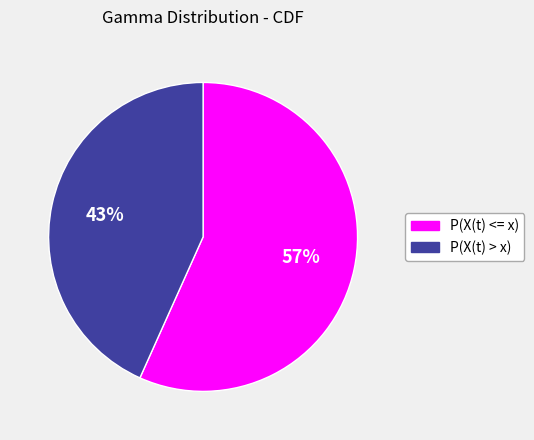

True or false: P(X(t) > x) accounts for 43% of the total.

True